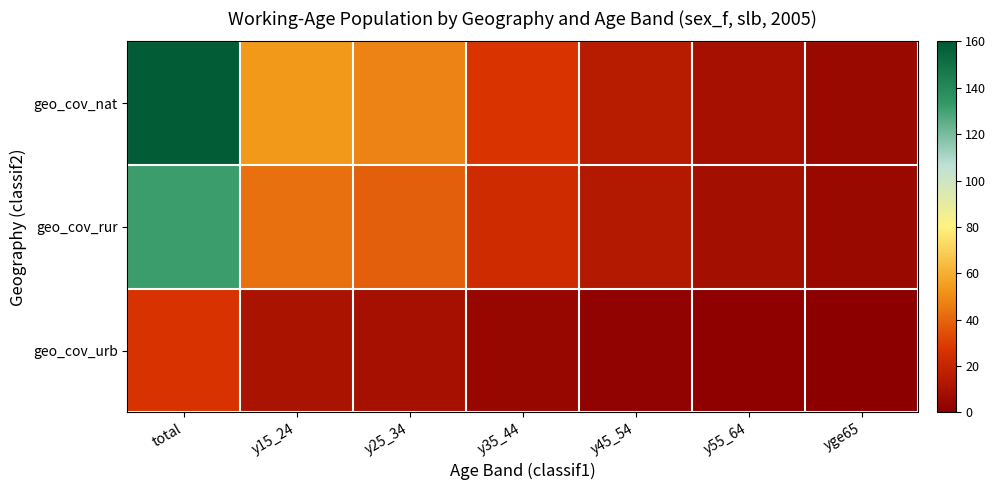

List the series in order of their peak value, highest first.

geo_cov_nat, geo_cov_rur, geo_cov_urb